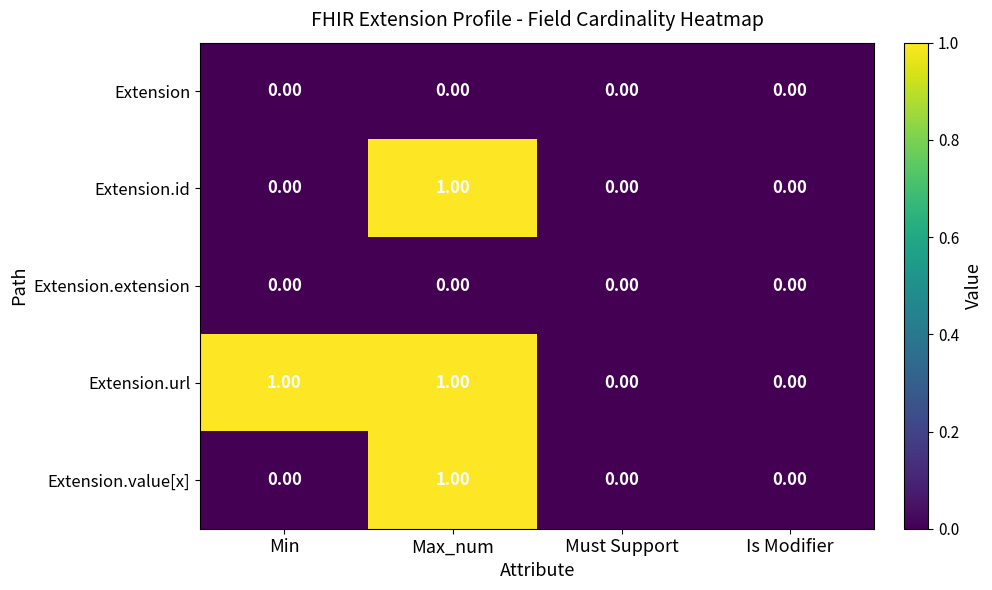

Which series has the largest total across all categories?

Extension.url